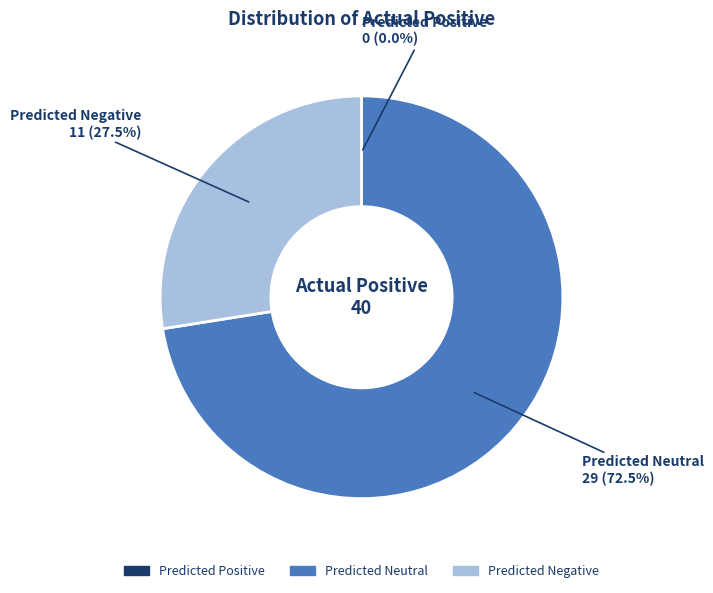

What is the ratio of the value at Predicted Neutral to the value at Predicted Negative?

2.6